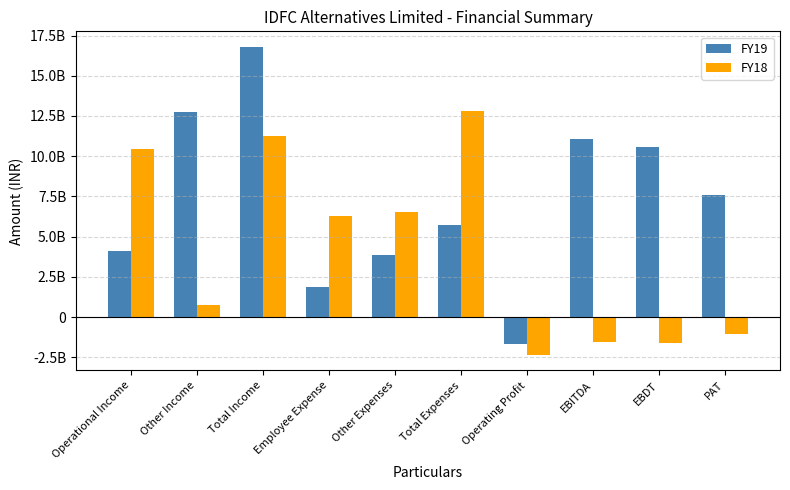

True or false: FY18 has a value of 650500000 at Other Expenses.

True